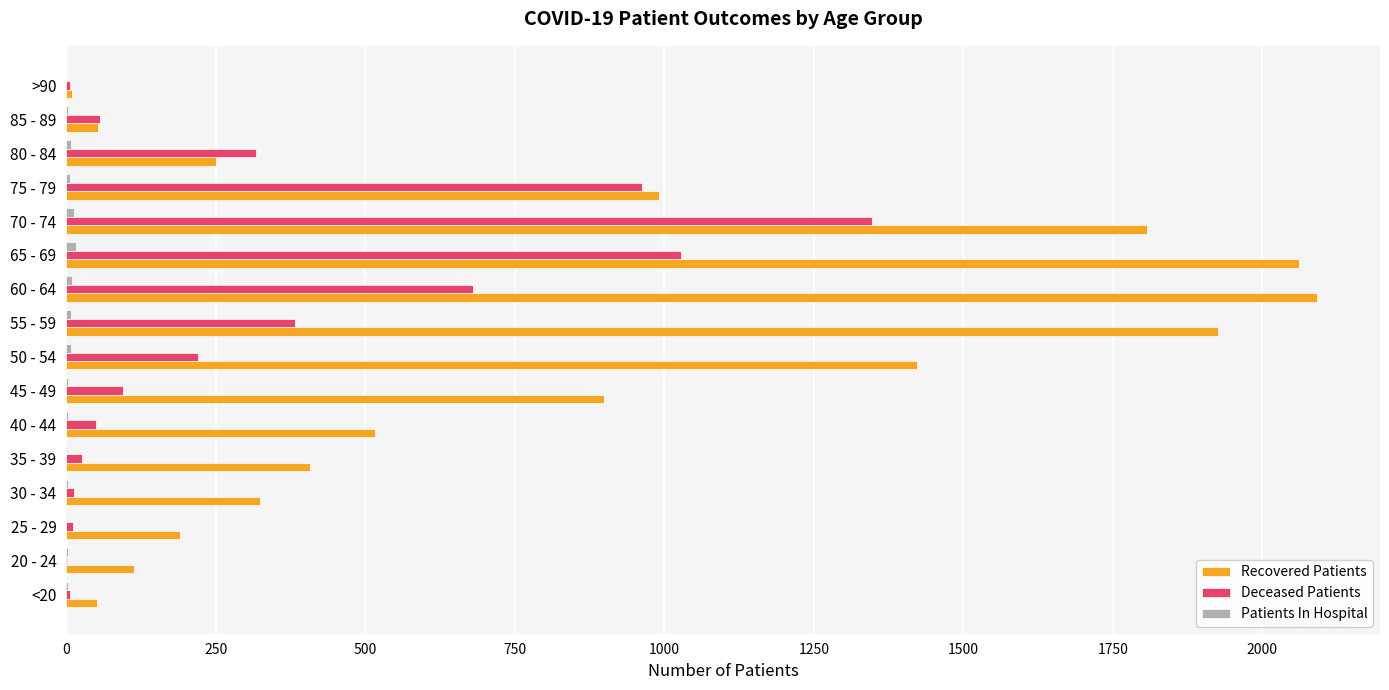

What is the highest value of the Recovered Patients series?

2092